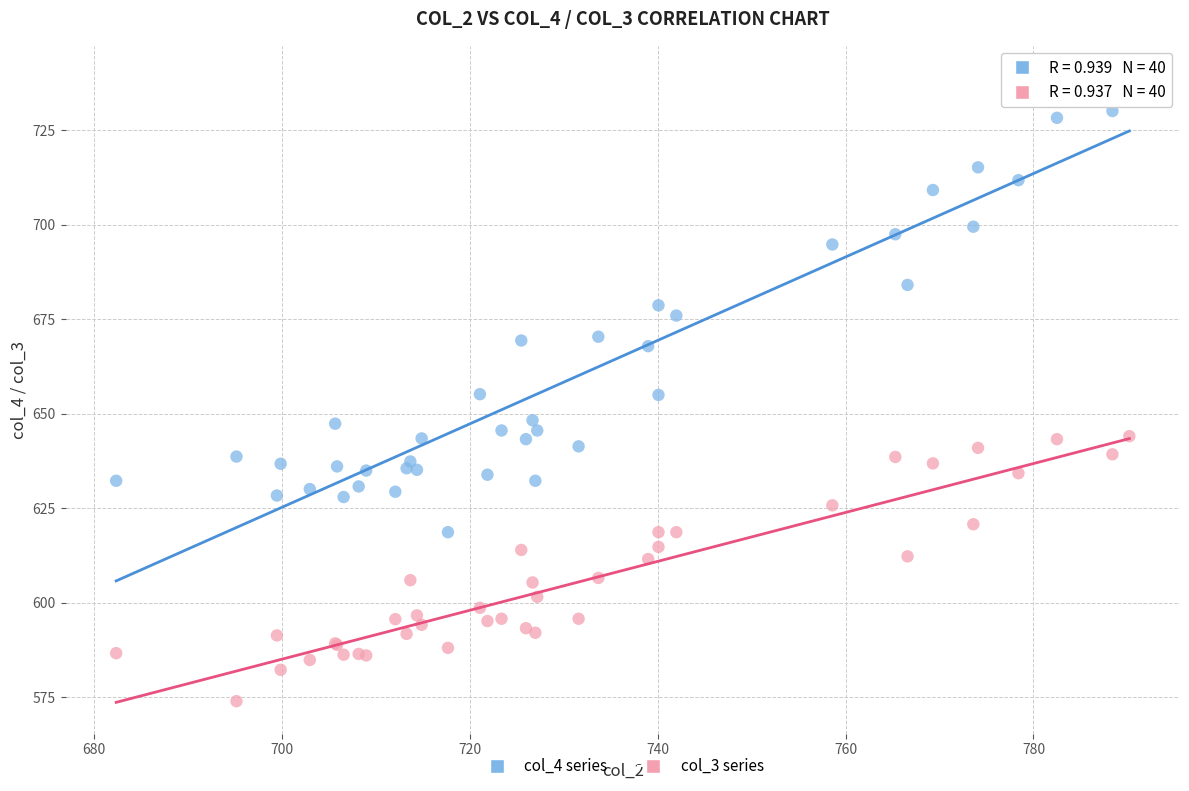

Which series has the largest Y range (max minus min)?

col_4 series